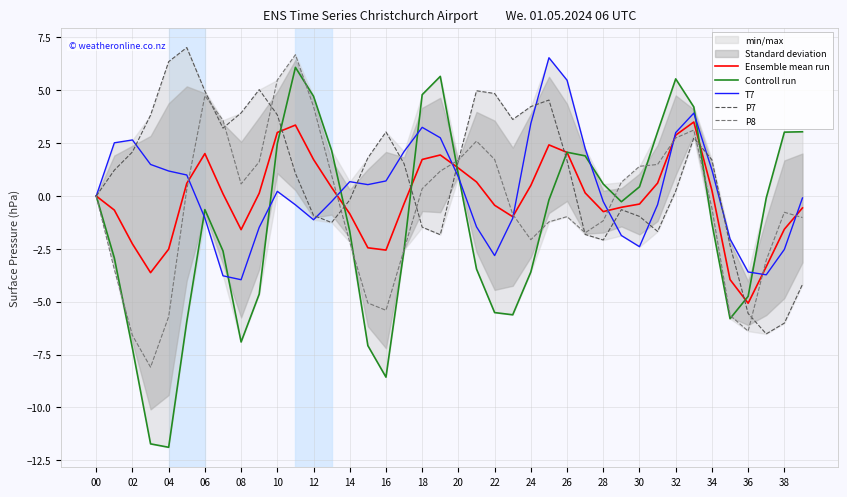

Is the value of T7 at 20 greater than the value of P7 at 38?

Yes